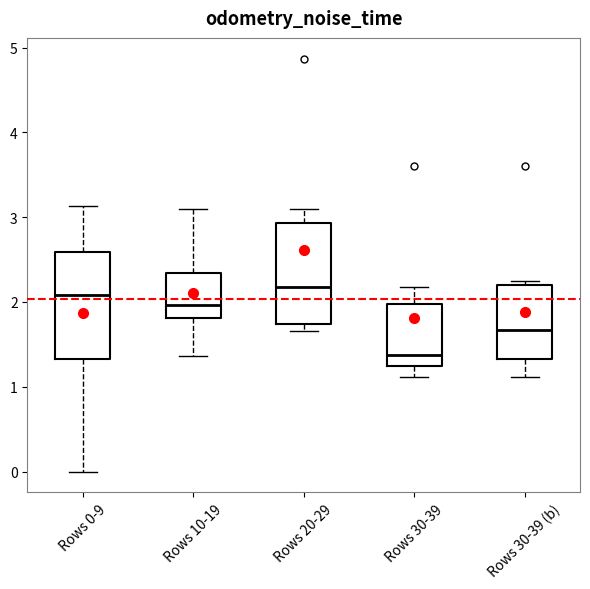

Reading left to right, read every box against the y-axis: the position of its median line, the range the box covers, and the ends of its whiskers. The values are not printed on the chart, so give them approximately, as read against the axis.

Rows 0-9: median 2.1, box 1.3 to 2.6, whiskers 0.0 to 3.1
Rows 10-19: median 2.0, box 1.8 to 2.3, whiskers 1.4 to 3.1
Rows 20-29: median 2.2, box 1.7 to 2.9, whiskers 1.7 (just below the box's lower edge) to 3.1
Rows 30-39: median 1.4, box 1.2 to 2.0, whiskers 1.1 to 2.2
Rows 30-39 (b): median 1.7, box 1.3 to 2.2, whiskers 1.1 to 2.3